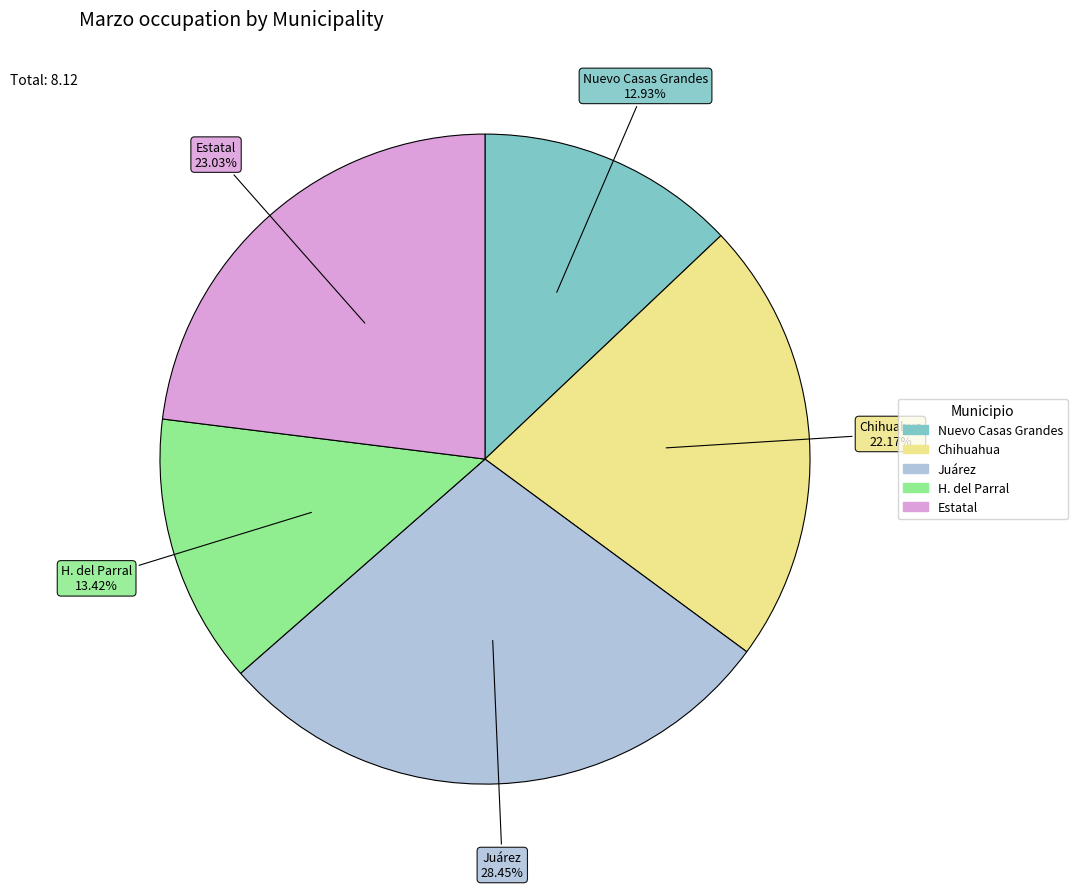

Which has a higher value, Estatal or H. del Parral?

Estatal